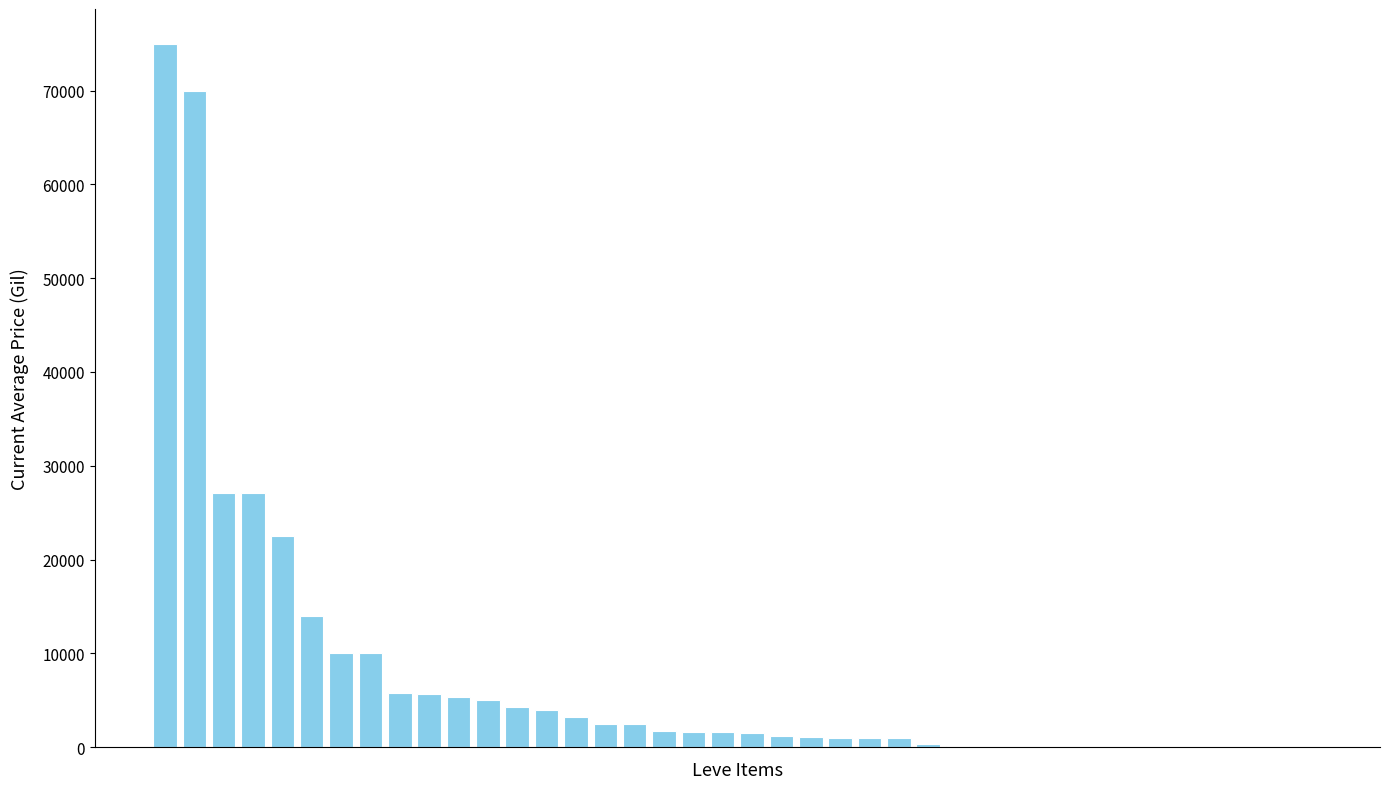

What is the sum of all values?

306147.3